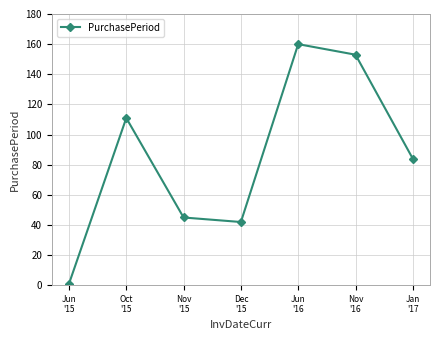

Reading left to right, transcribe all the data shown in this chart.

1	111	45	42	160	153	84